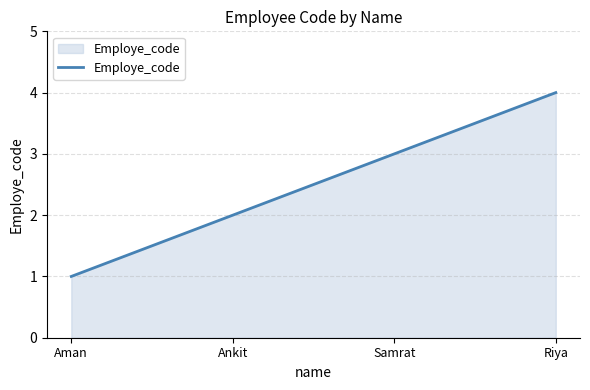

True or false: there are more than 0 points higher than both neighbors.

False